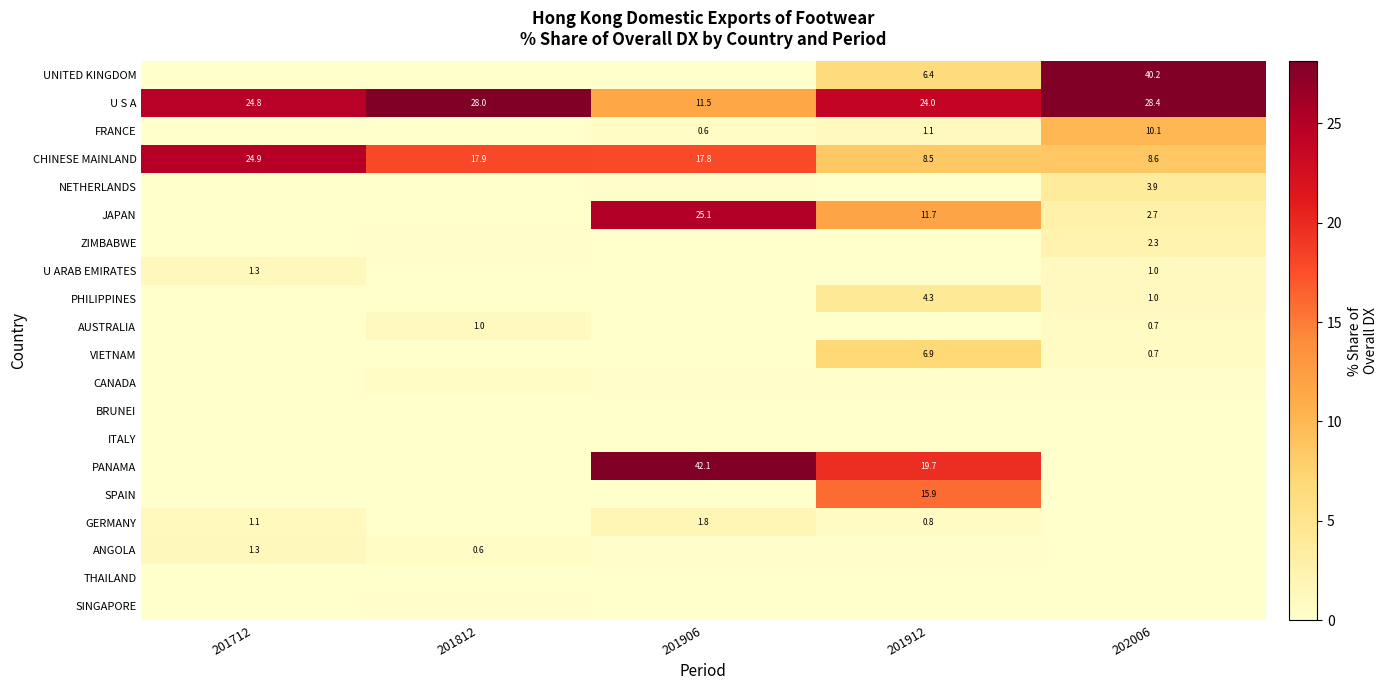

The PANAMA series shows 0.0 at 201812. True or false?

True